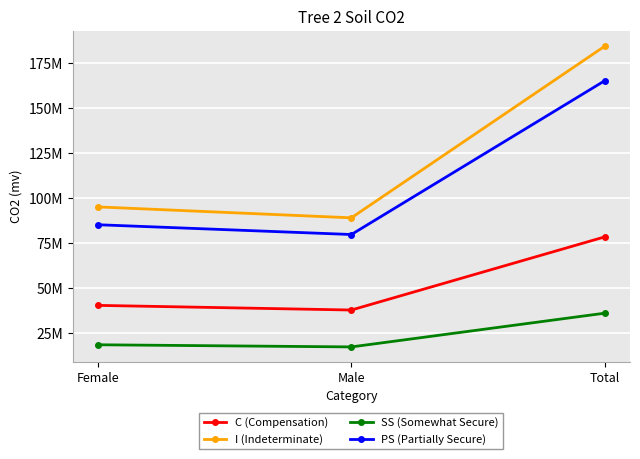

What is the label of the 2nd point from the right?

Male